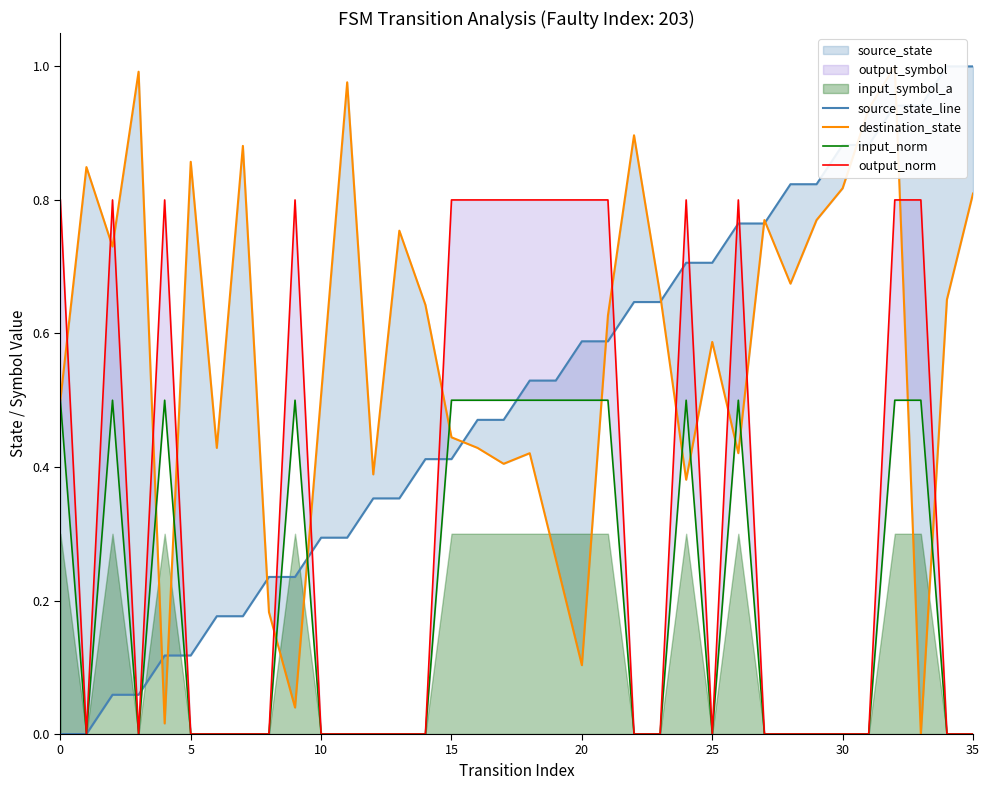

What is the difference between the maximum and second lowest values in the destination_state series?

1.0